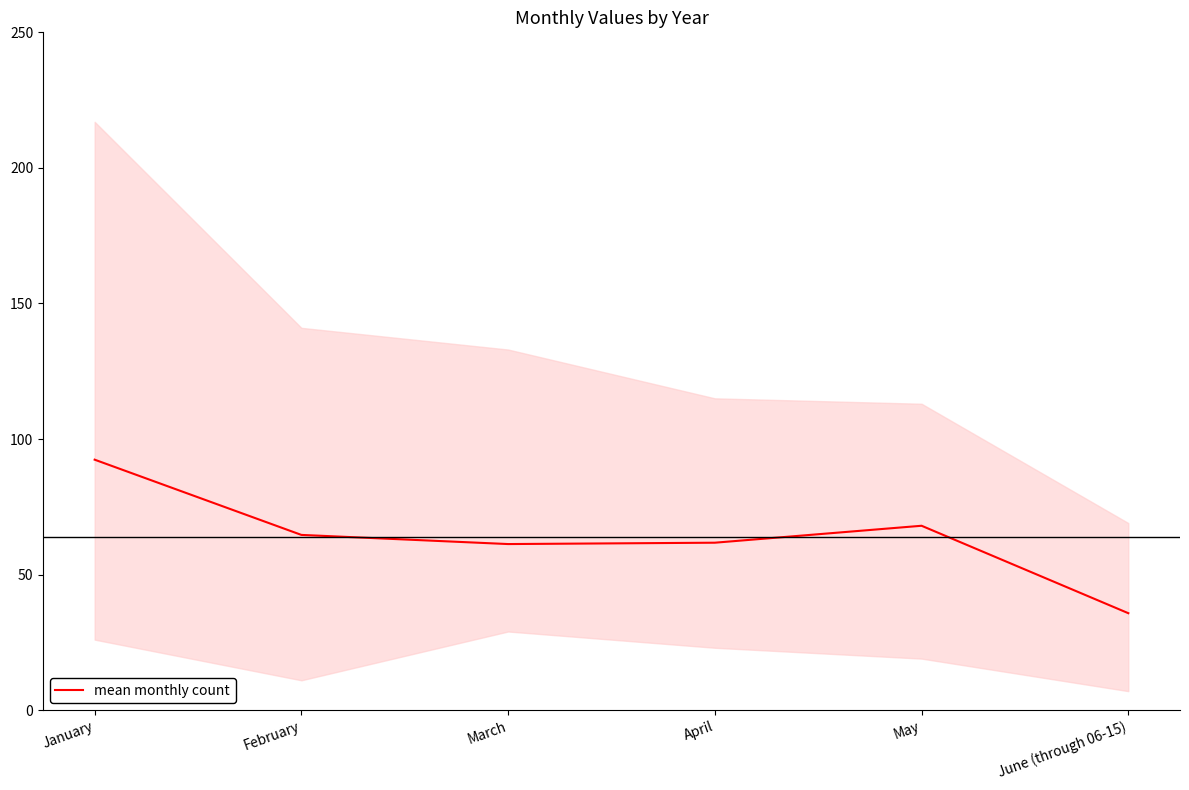

What is the ratio of the value at February to the value at June (through 06-15)?

1.8